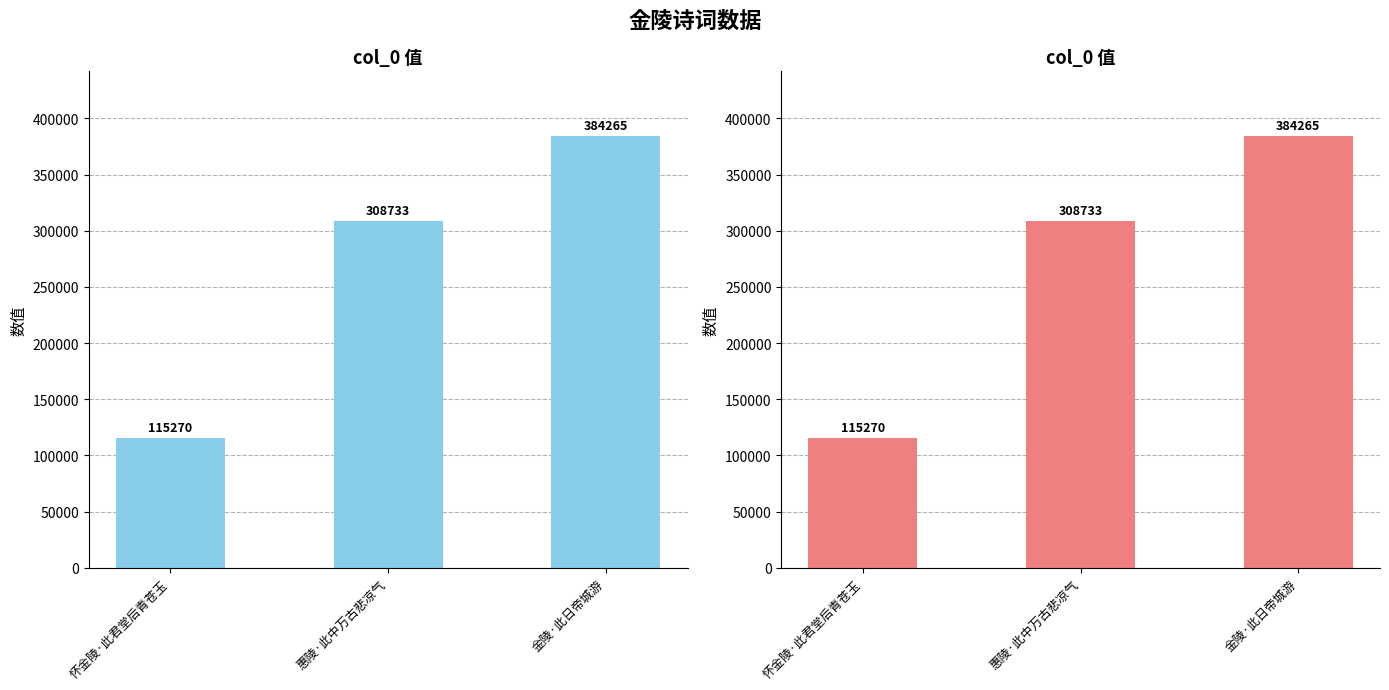

Approximately how many times larger is the value at 怀金陵·此君堂后青苍玉 compared to 金陵·此日帝城游?

0.3